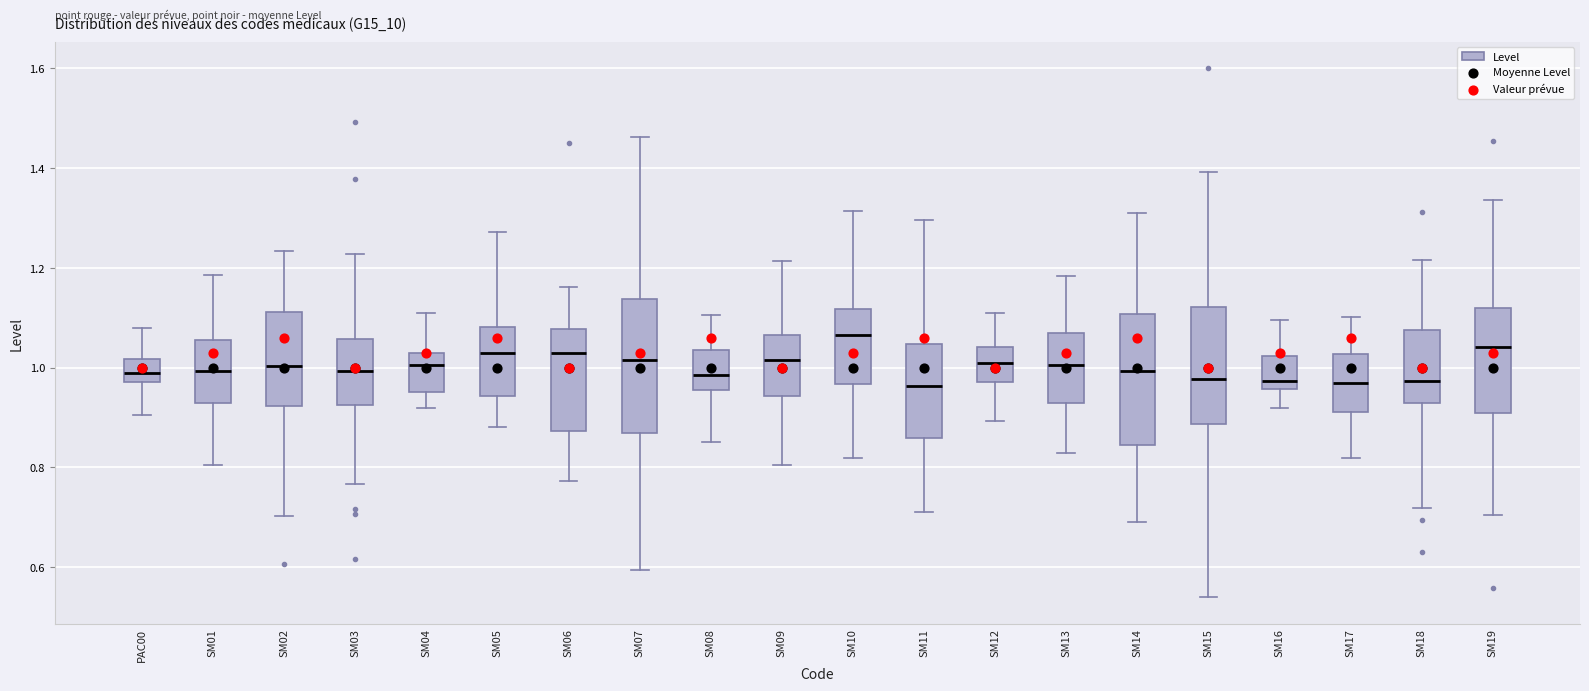

Which box has the highest median line?

SM10